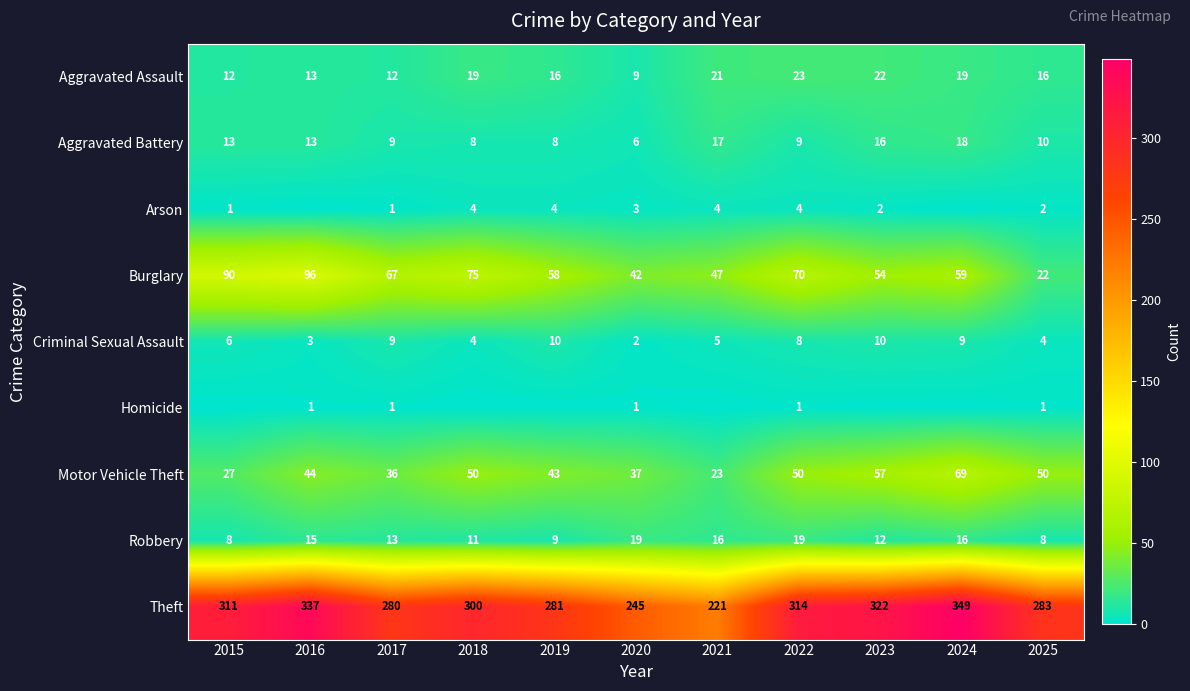

Is the value of Burglary at 2016 greater than the value of Theft at 2015?

No